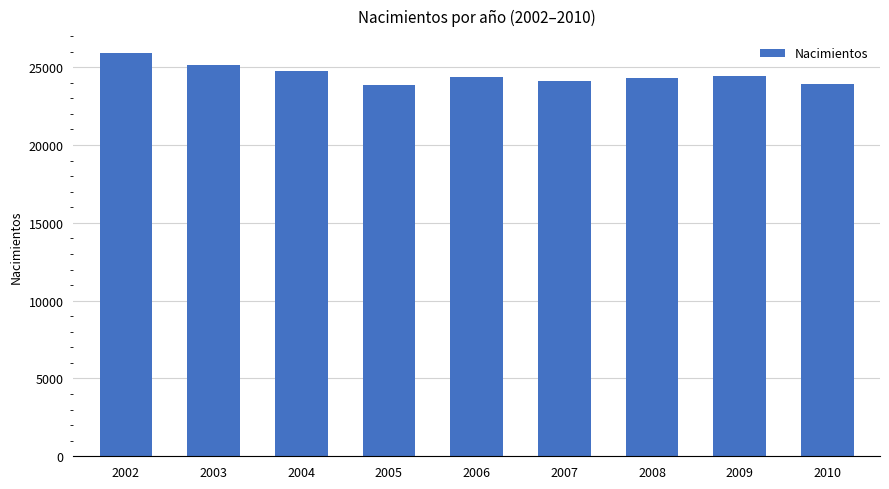

What is the value of the 6th bar from the left?

24117